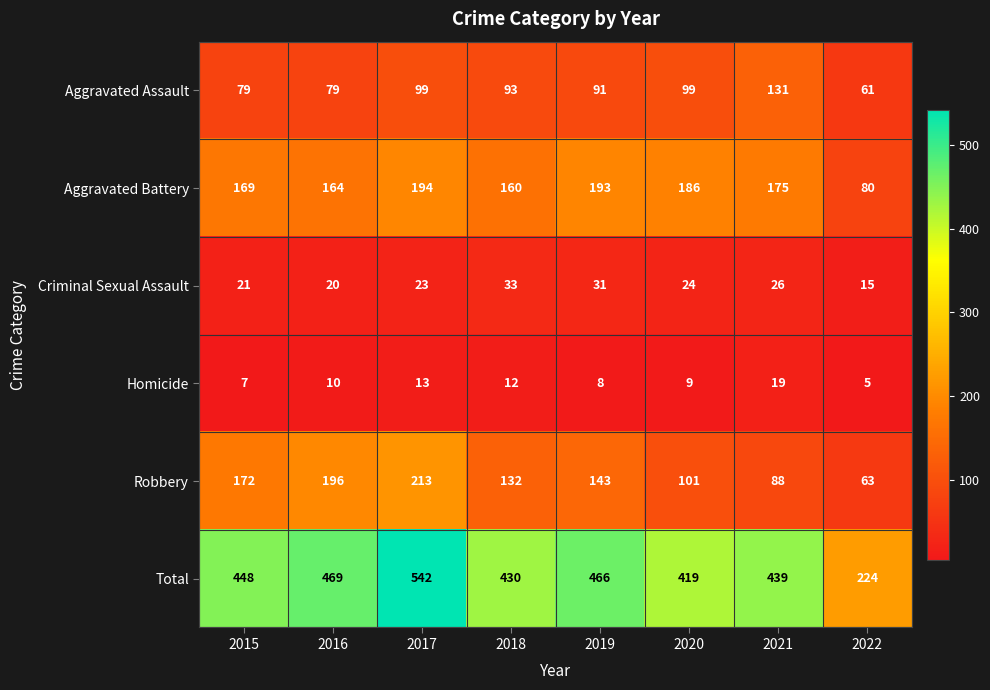

True or false: Total has a value of 853 at 2017.

False